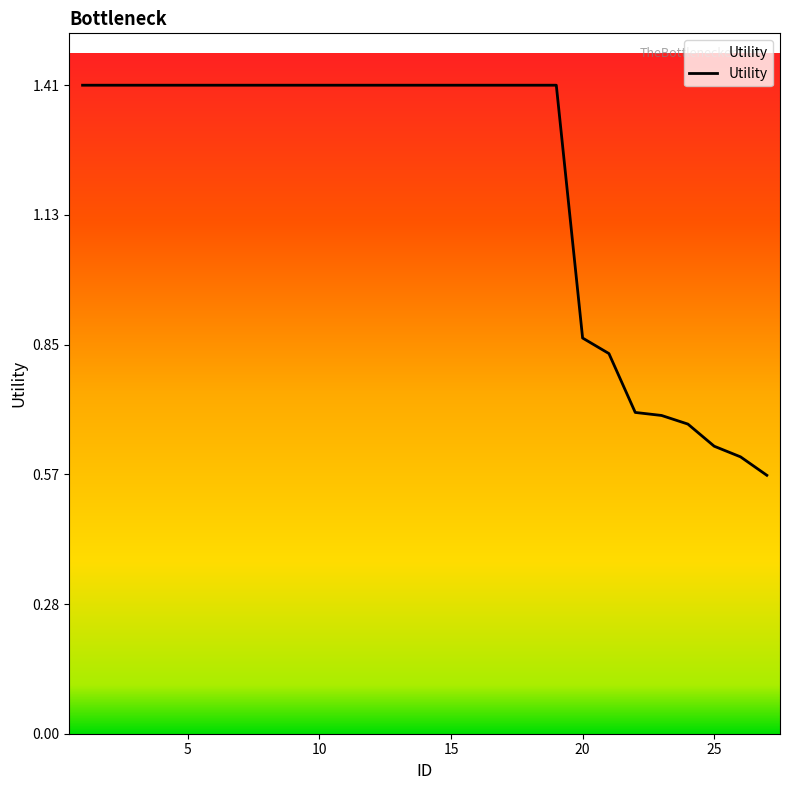

What is the greatest value displayed?

1.4